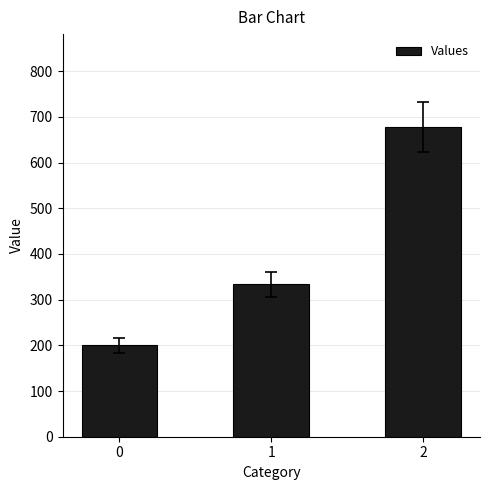

Are the bars horizontal?

No